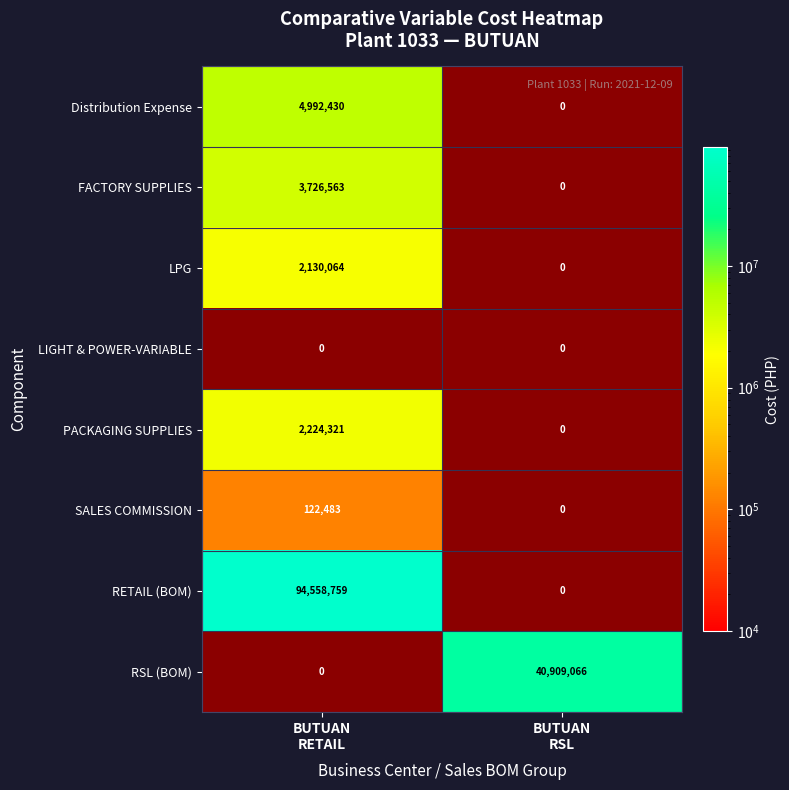

How many positive values does the RETAIL (BOM) series have?

1